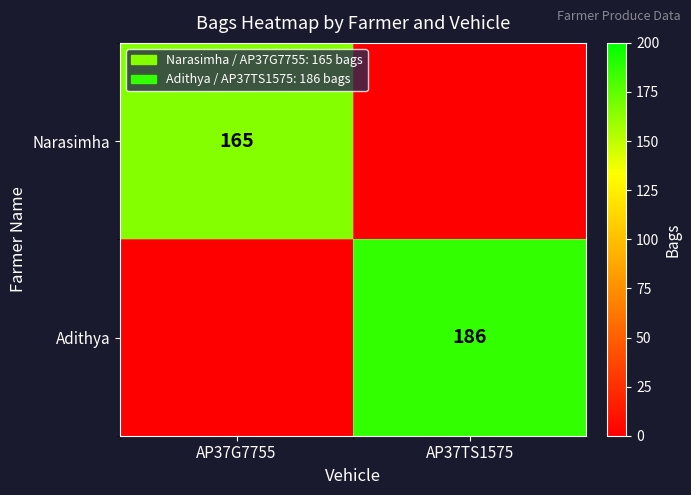

The Adithya series shows 186 at AP37TS1575. True or false?

True